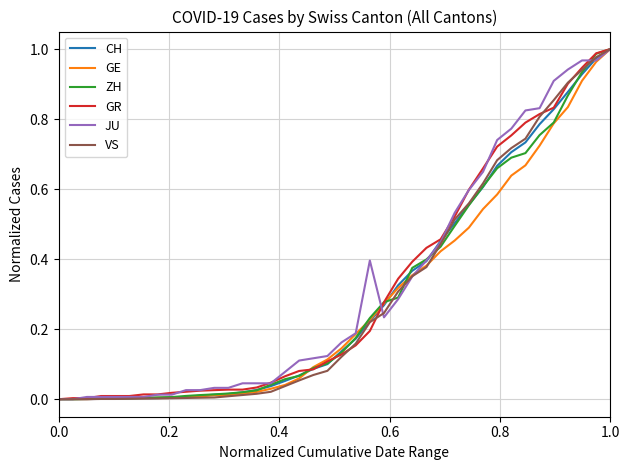

What are all the series names shown in the legend?

CH, GE, ZH, GR, JU, VS